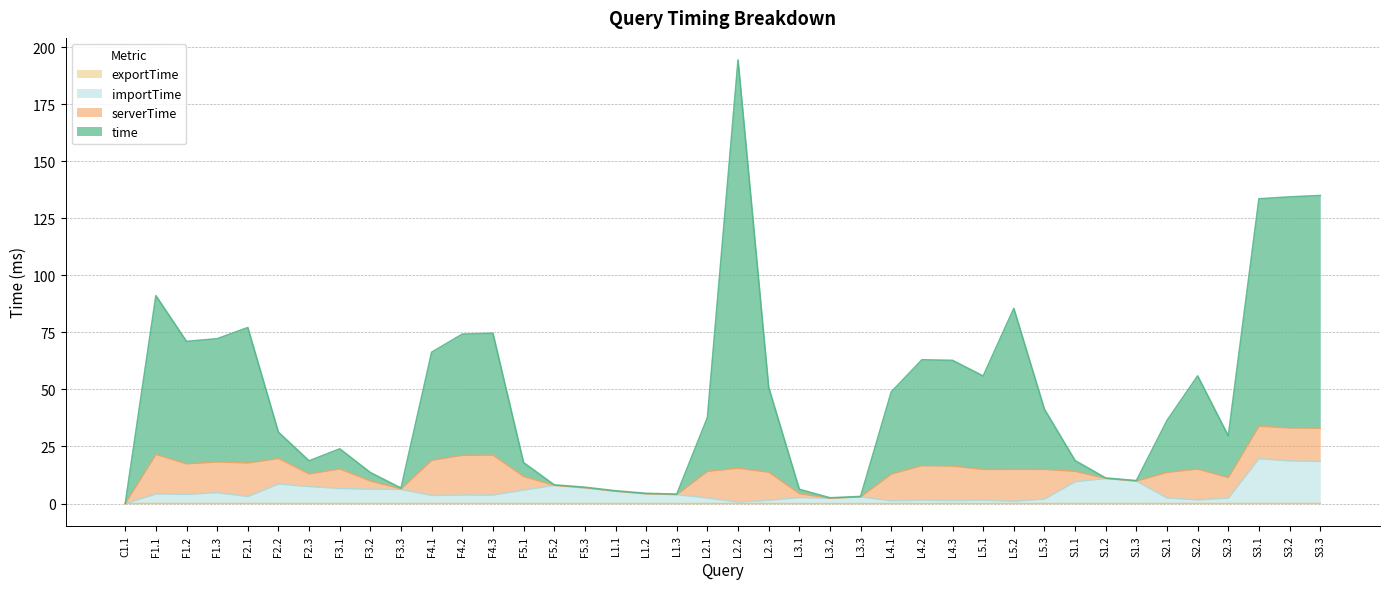

What is the sum of all importTime values?

210.5